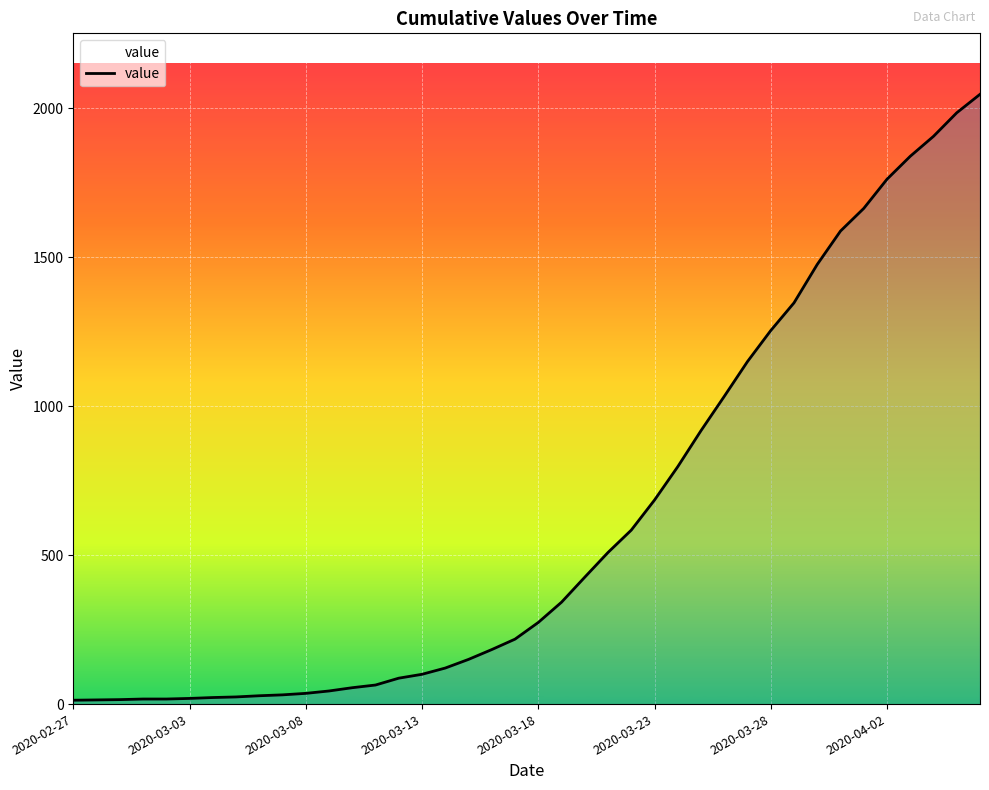

How many lines are shown in the chart?

1